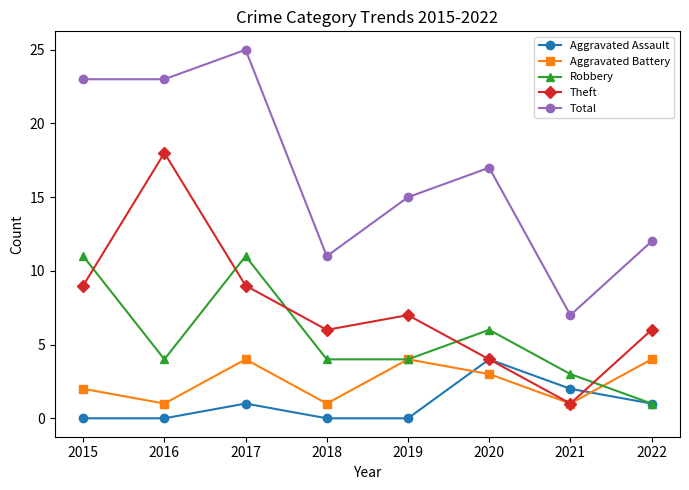

True or false: Aggravated Assault and Total cross at least once.

False